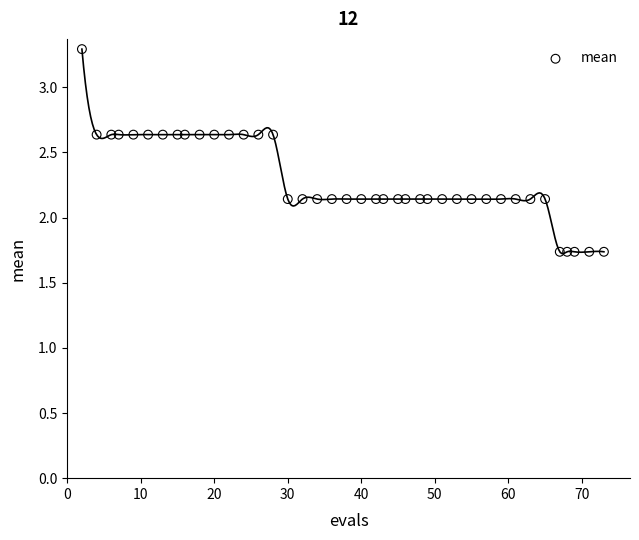

What is the range of Y values (max minus min)?

1.6